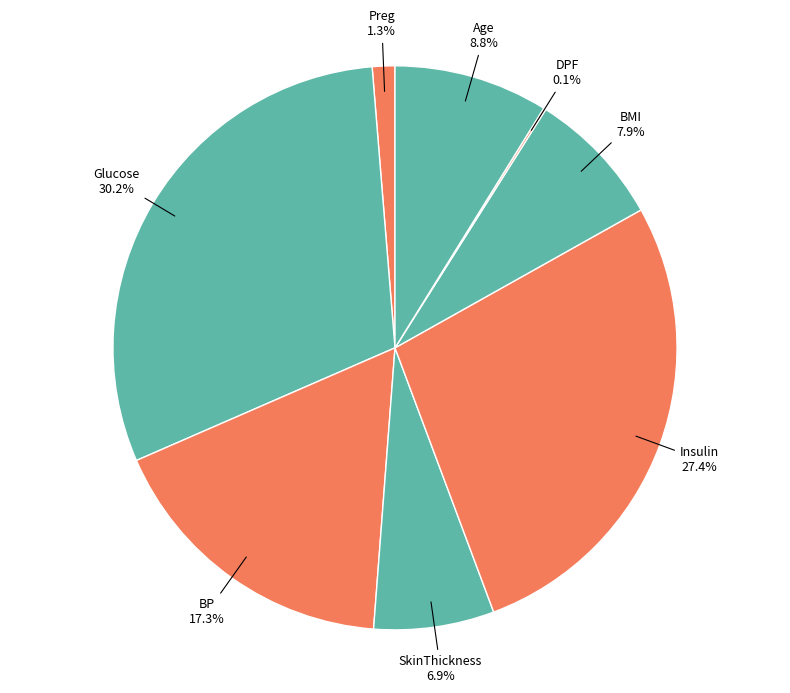

What is the total percentage of BMI and Preg?

9.2%